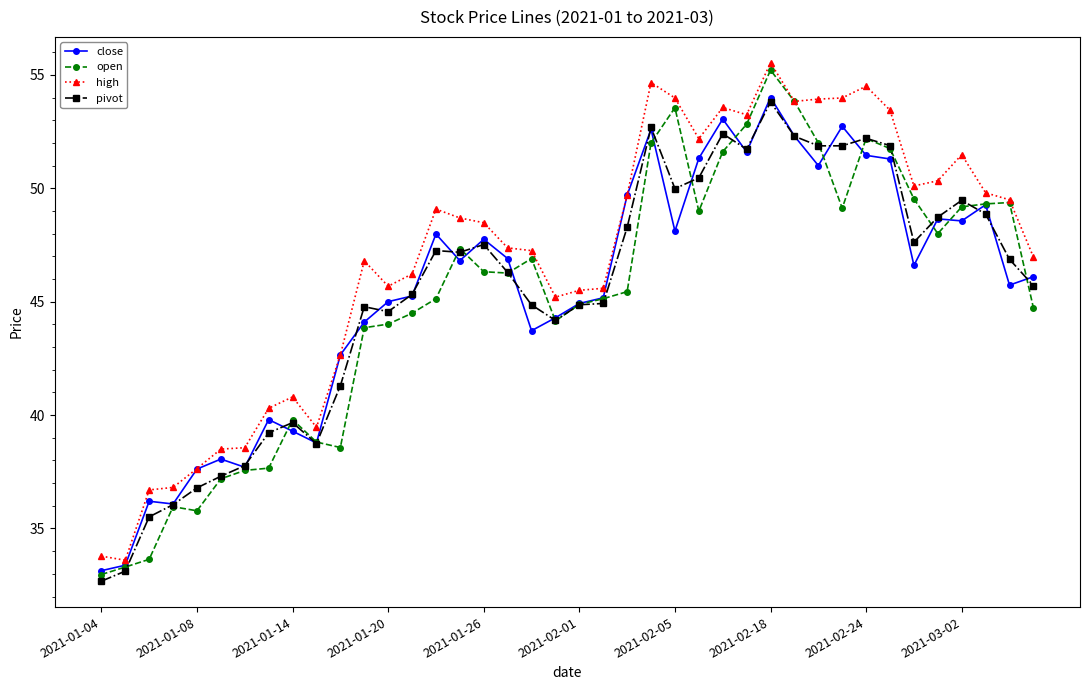

True or false: high has more than 0 points higher than both neighbors.

True